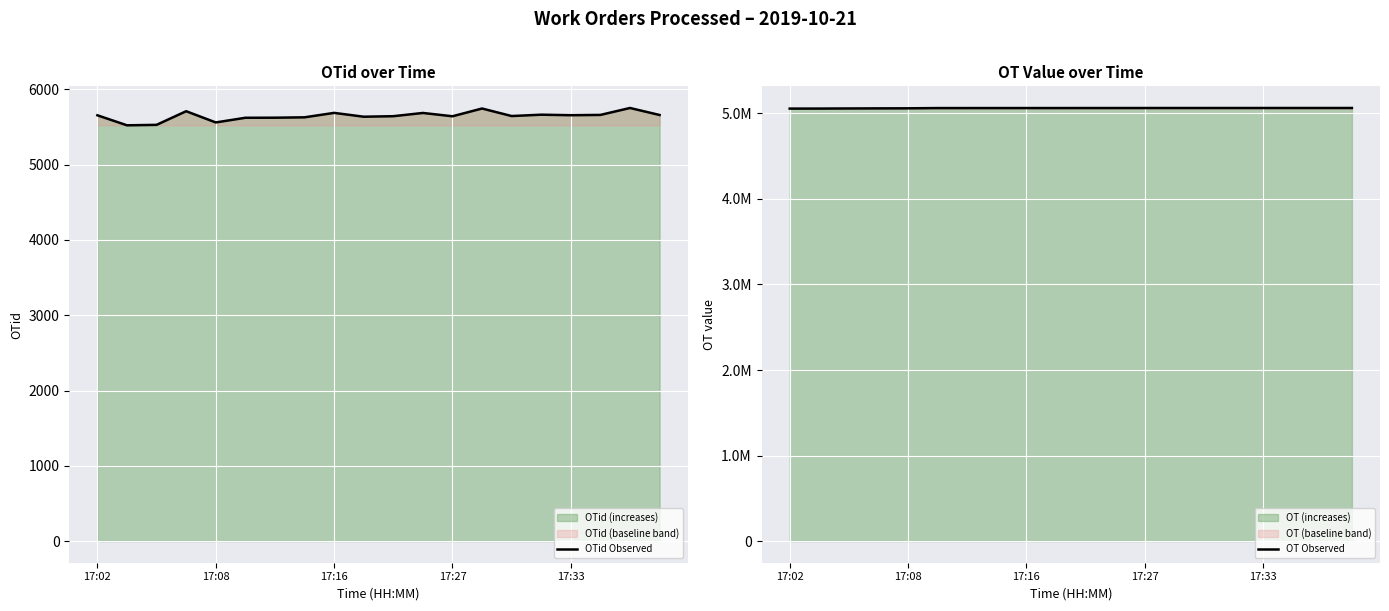

Between 6 and 9, which series saw the biggest shift?

OT Observed